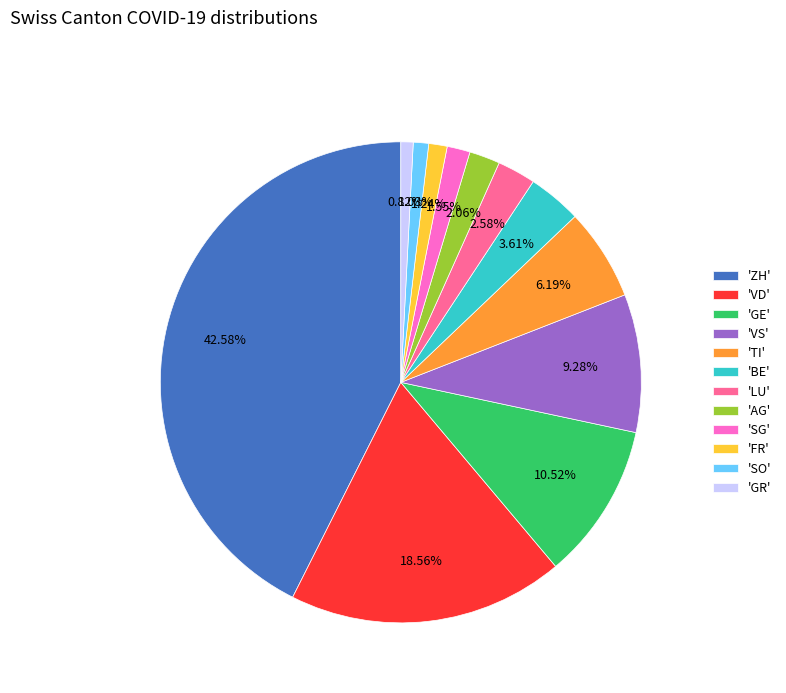

Combined, do 'GR' and 'ZH' account for over 50%?

No